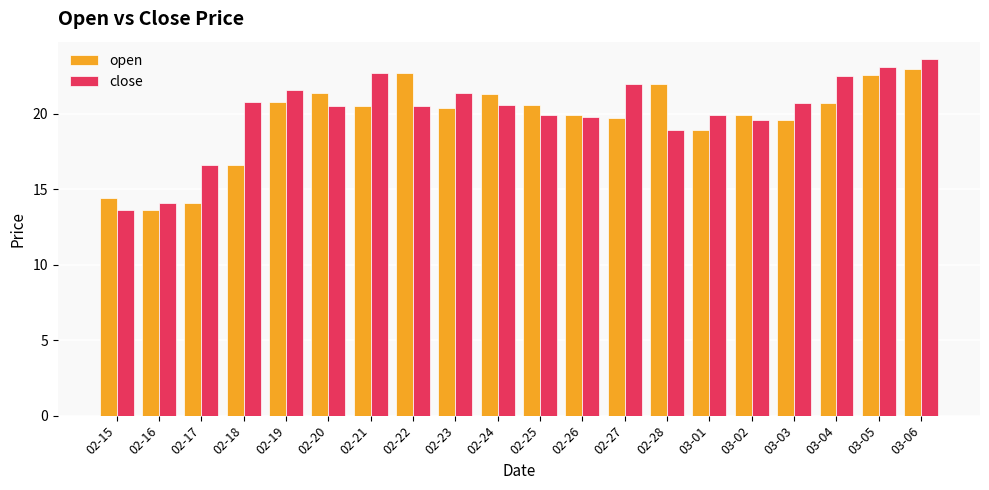

What is the sum of all close values?

402.4